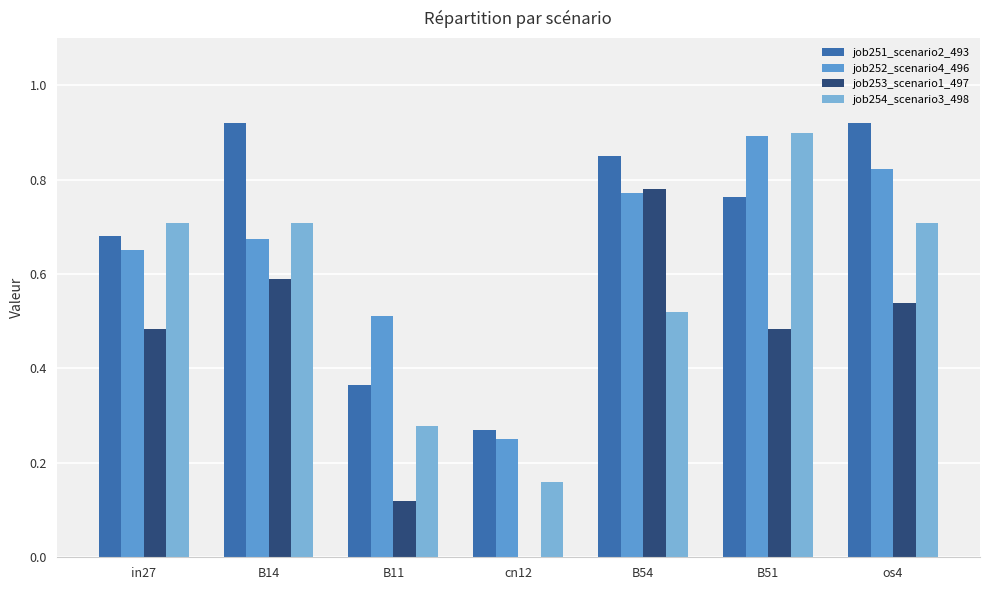

The job252_scenario4_496 series shows 1.1 at B54. True or false?

False